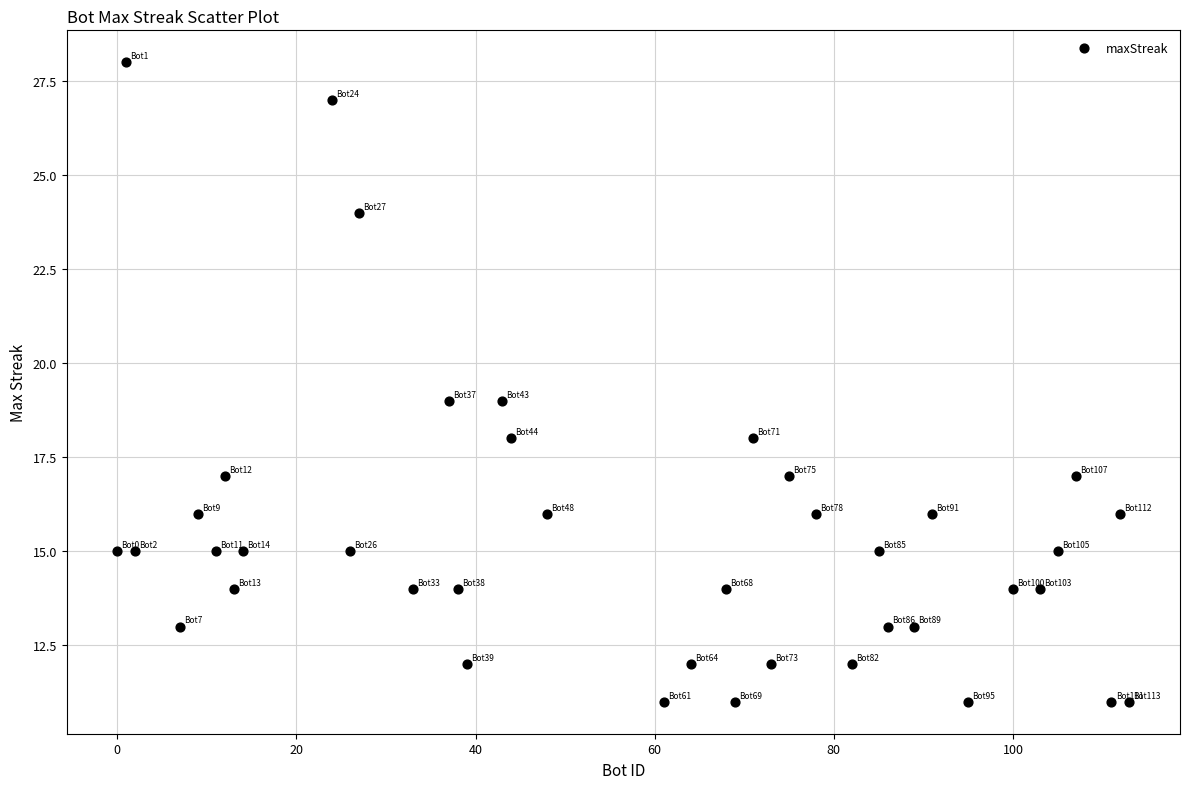

What is the range of X values (max minus min)?

113